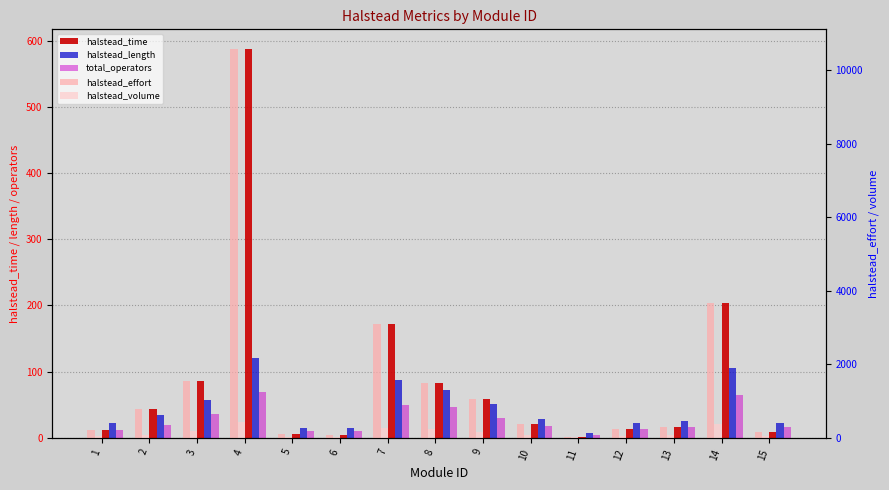

Which series has the largest range (max minus min)?

halstead_effort